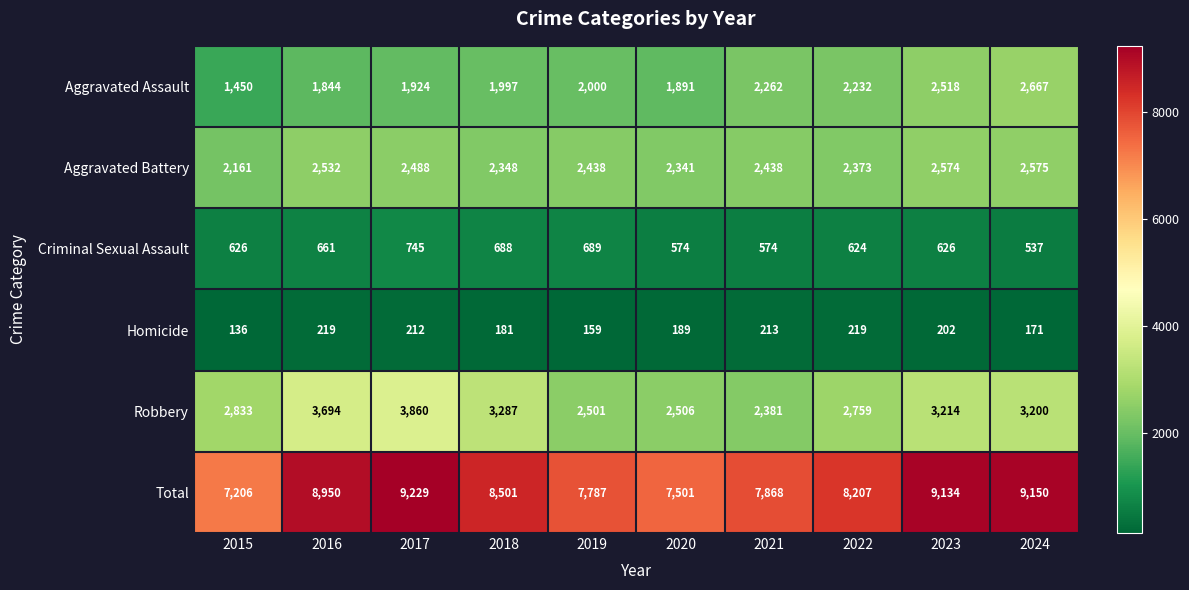

What is the sum of the Robbery values at 2017 and 2021?

6241